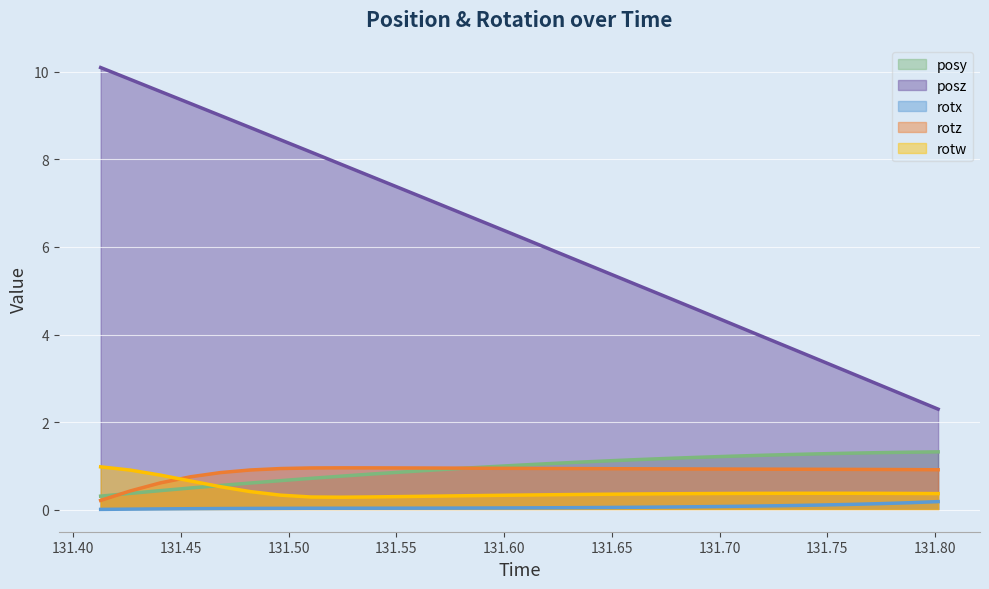

True or false: posy and rotw intersect in this chart.

True